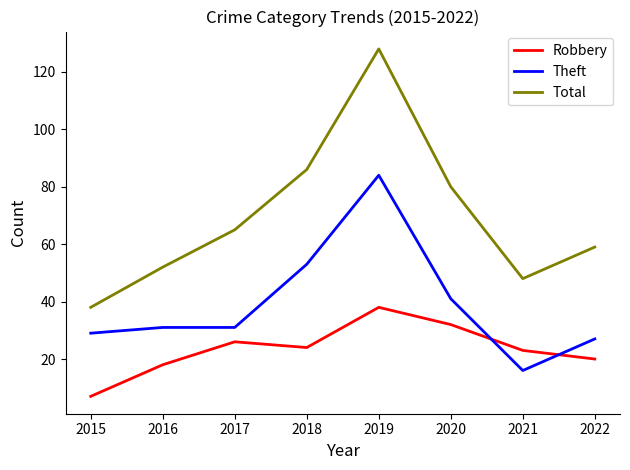

How many distinct data groups are displayed?

3